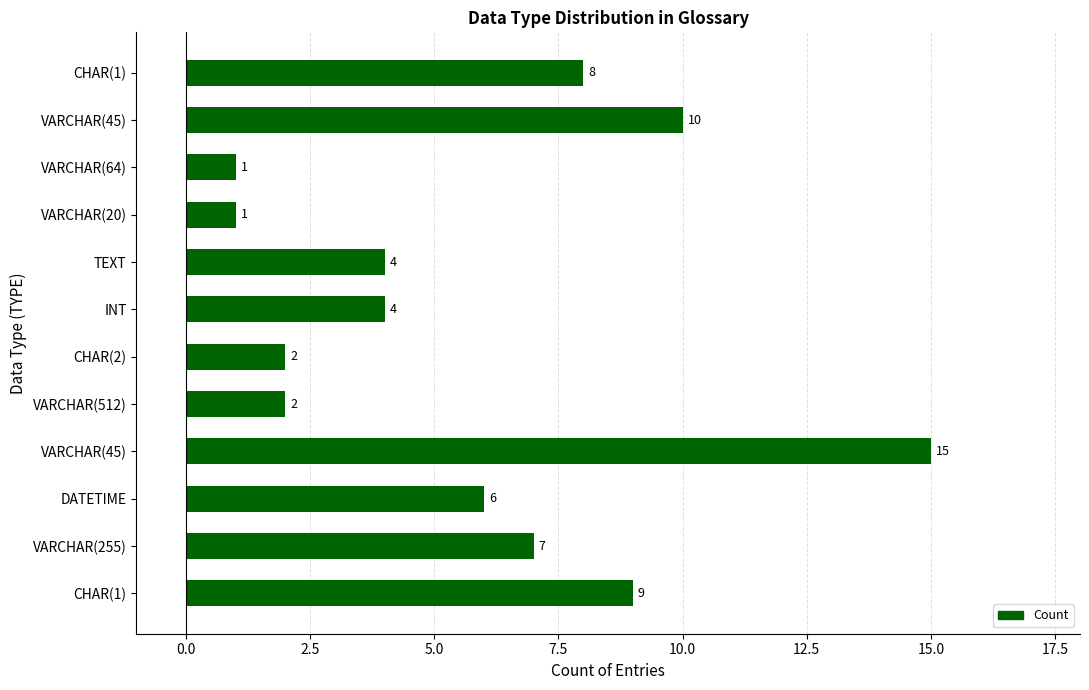

What is the difference between the maximum and minimum values?

14